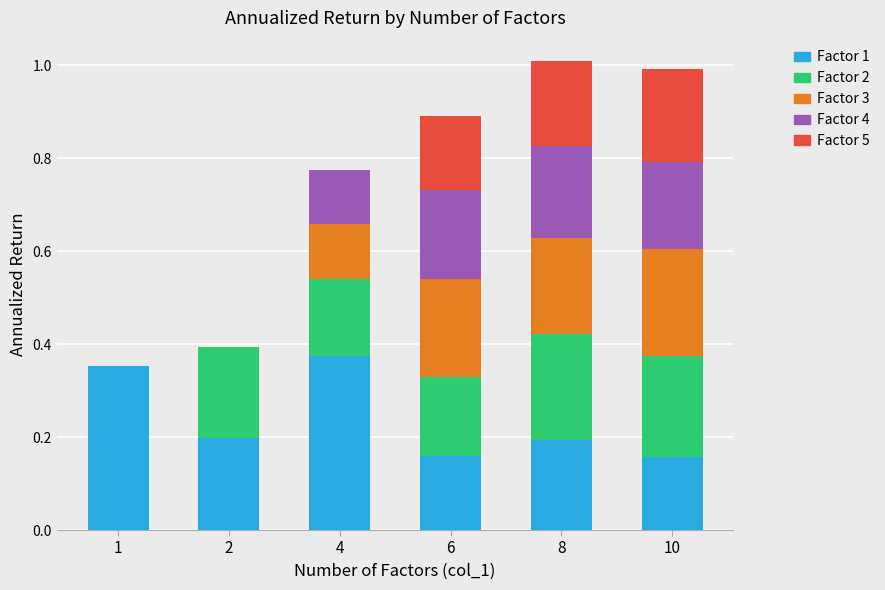

Is it true that Factor 1 equals 0.2 at 2?

True